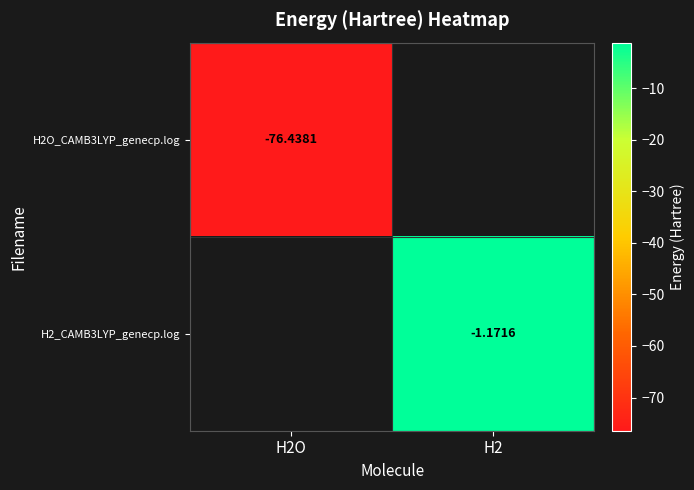

At which label does H2O_CAMB3LYP_genecp.log reach its peak?

H2O